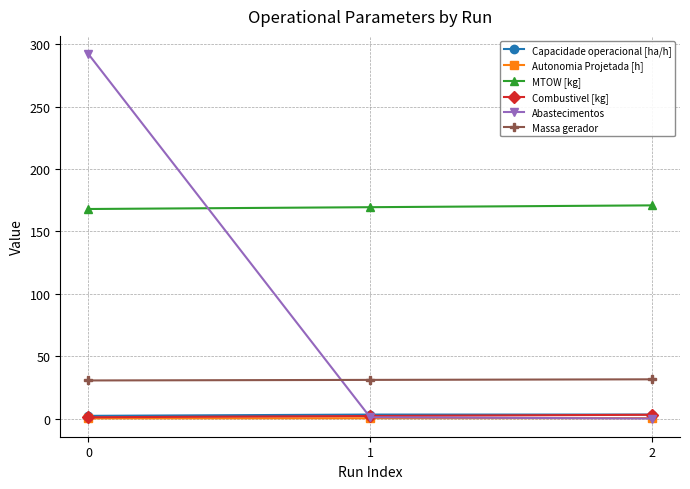

What is the difference between the Autonomia Projetada [h] values at 0 and 1?

0.1